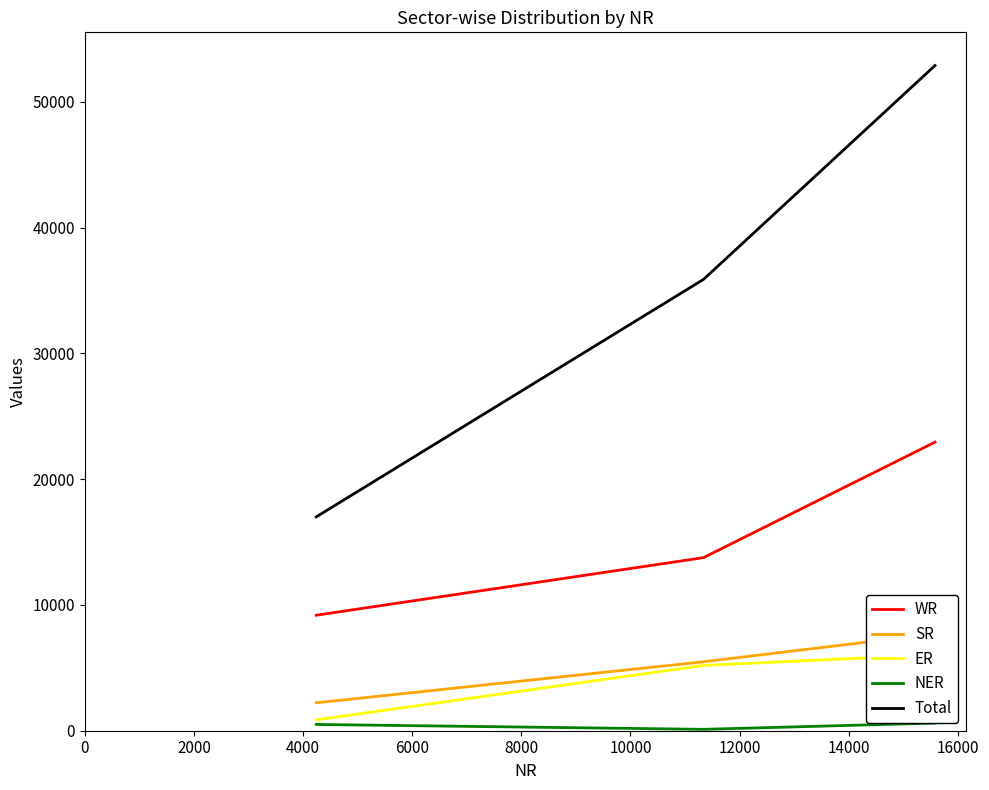

What is the maximum value for WR?

22942